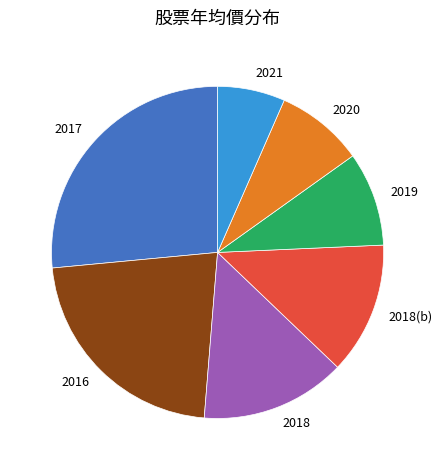

The 2019 slice represents 9% of the pie. True or false?

True